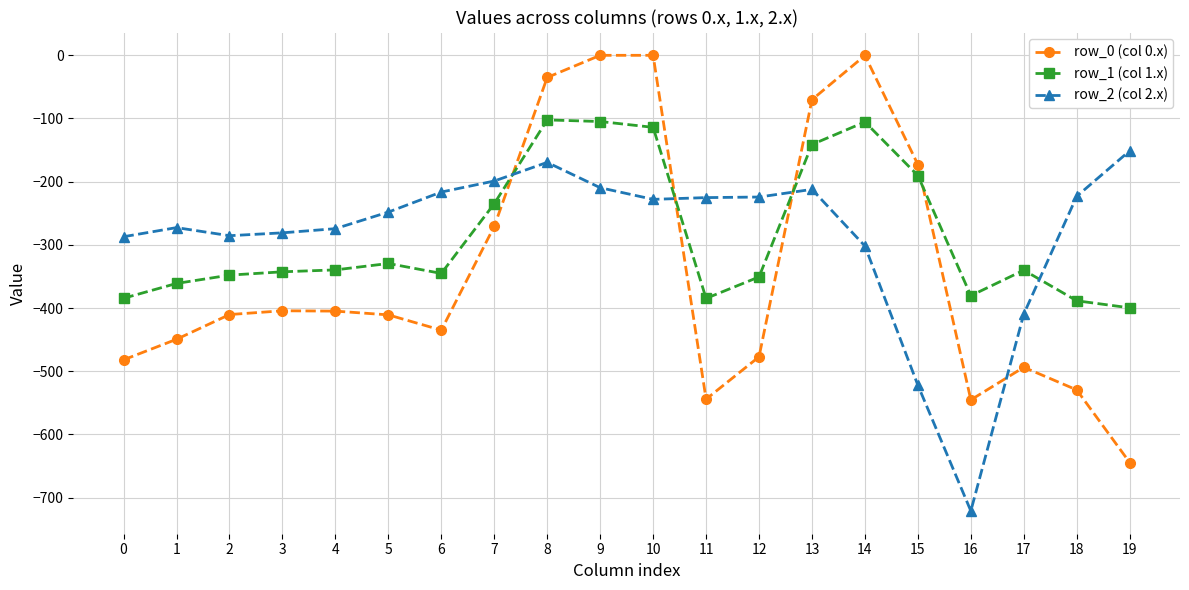

How many times do row_1 (col 1.x) and row_2 (col 2.x) cross each other?

4